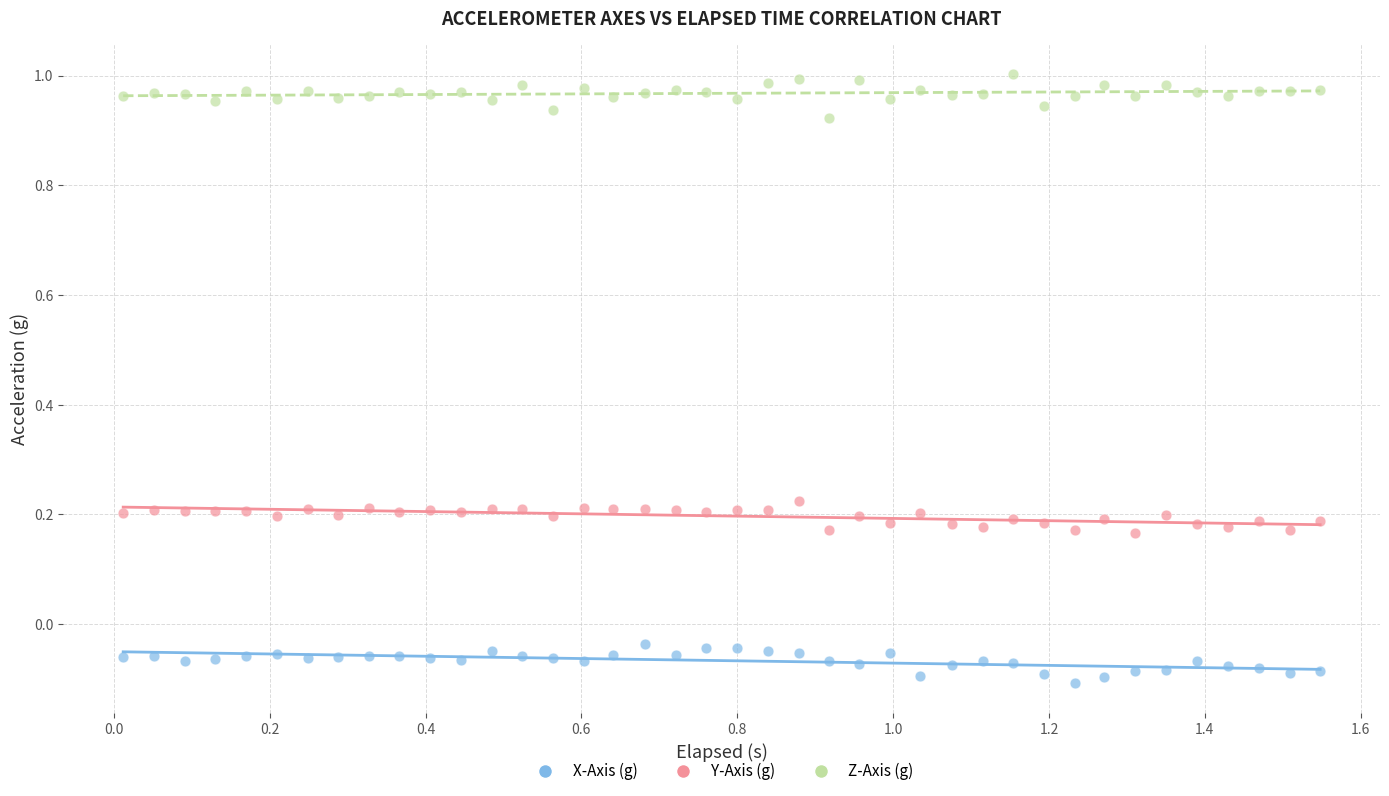

Which series reaches the maximum Y coordinate?

Z-Axis (g)